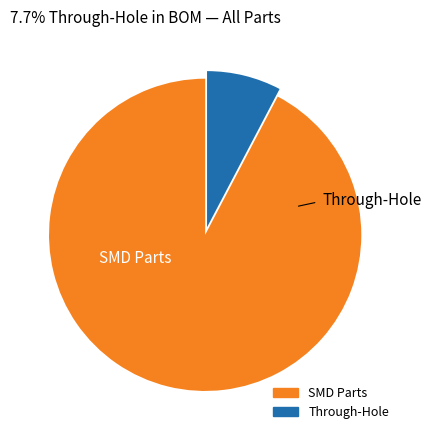

Is there a majority slice in this chart?

Yes